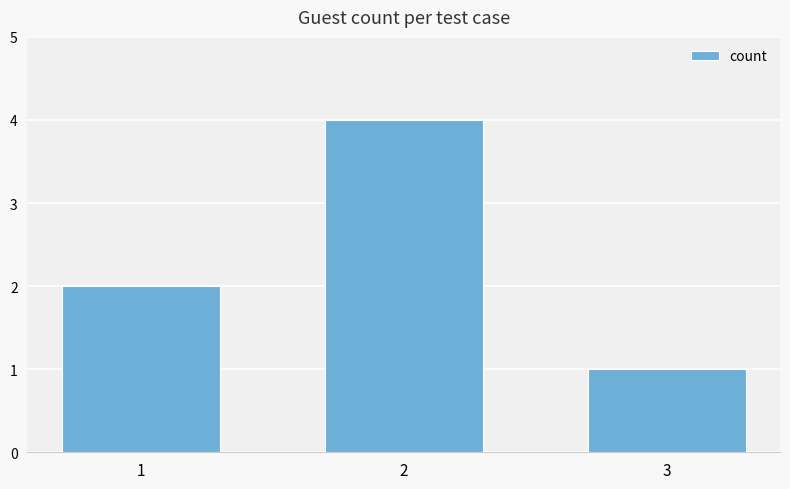

What is the minimum value shown in the chart?

1